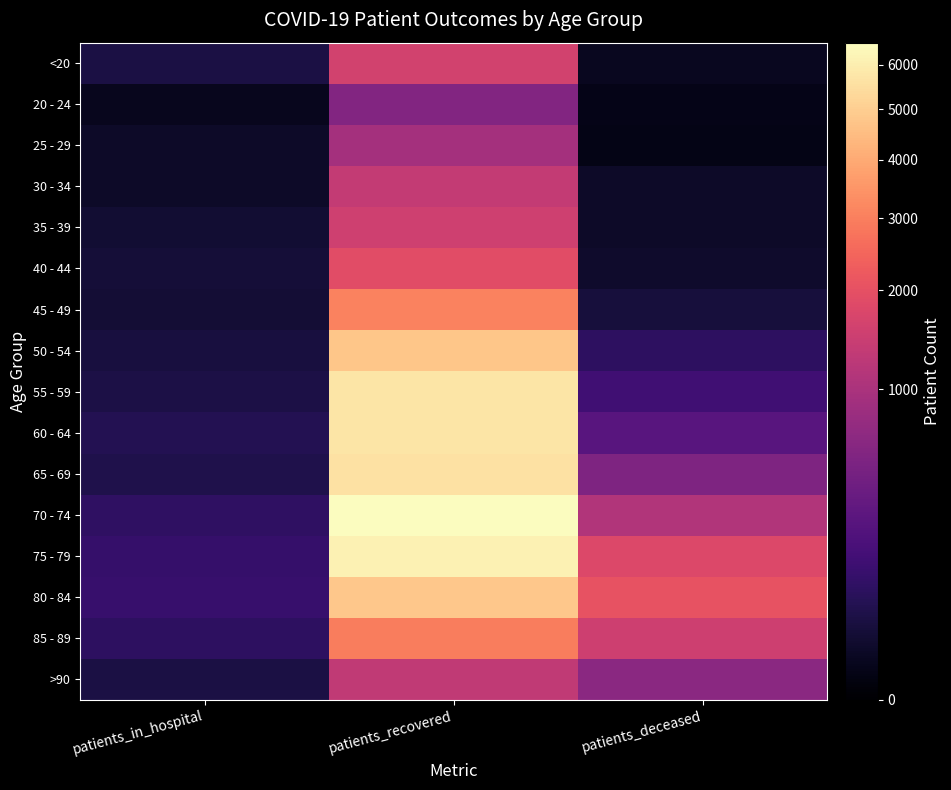

Reading right to left, what are all the values shown in this chart?

<20: patients_deceased=6	patients_recovered=1604	patients_in_hospital=36
20 - 24: patients_deceased=3	patients_recovered=565	patients_in_hospital=5
25 - 29: patients_deceased=2	patients_recovered=934	patients_in_hospital=10
30 - 34: patients_deceased=11	patients_recovered=1362	patients_in_hospital=10
35 - 39: patients_deceased=10	patients_recovered=1536	patients_in_hospital=18
40 - 44: patients_deceased=13	patients_recovered=1909	patients_in_hospital=23
45 - 49: patients_deceased=28	patients_recovered=3099	patients_in_hospital=20
50 - 54: patients_deceased=77	patients_recovered=4740	patients_in_hospital=29
55 - 59: patients_deceased=135	patients_recovered=5724	patients_in_hospital=37
60 - 64: patients_deceased=251	patients_recovered=5696	patients_in_hospital=53
65 - 69: patients_deceased=524	patients_recovered=5579	patients_in_hospital=45
70 - 74: patients_deceased=1101	patients_recovered=6532	patients_in_hospital=80
75 - 79: patients_deceased=1801	patients_recovered=6128	patients_in_hospital=102
80 - 84: patients_deceased=2077	patients_recovered=4815	patients_in_hospital=105
85 - 89: patients_deceased=1519	patients_recovered=2976	patients_in_hospital=79
>90: patients_deceased=647	patients_recovered=1314	patients_in_hospital=35